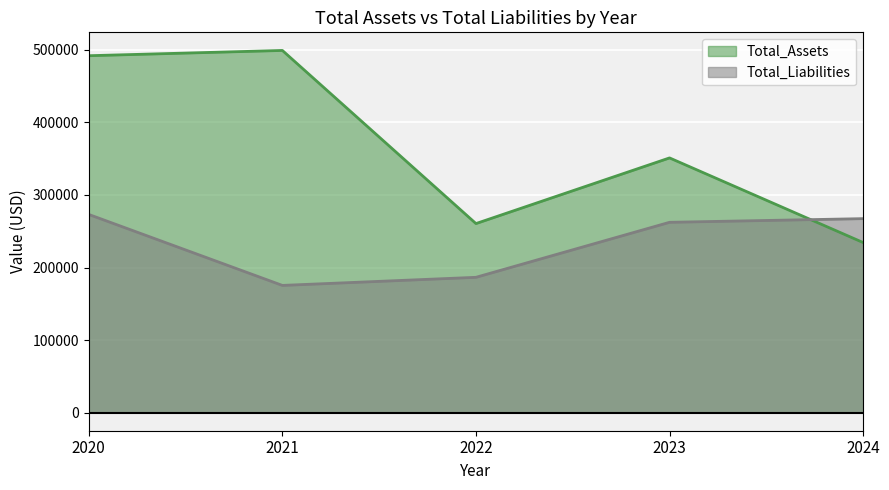

What is the difference between the highest and lowest values at 2021?

323891